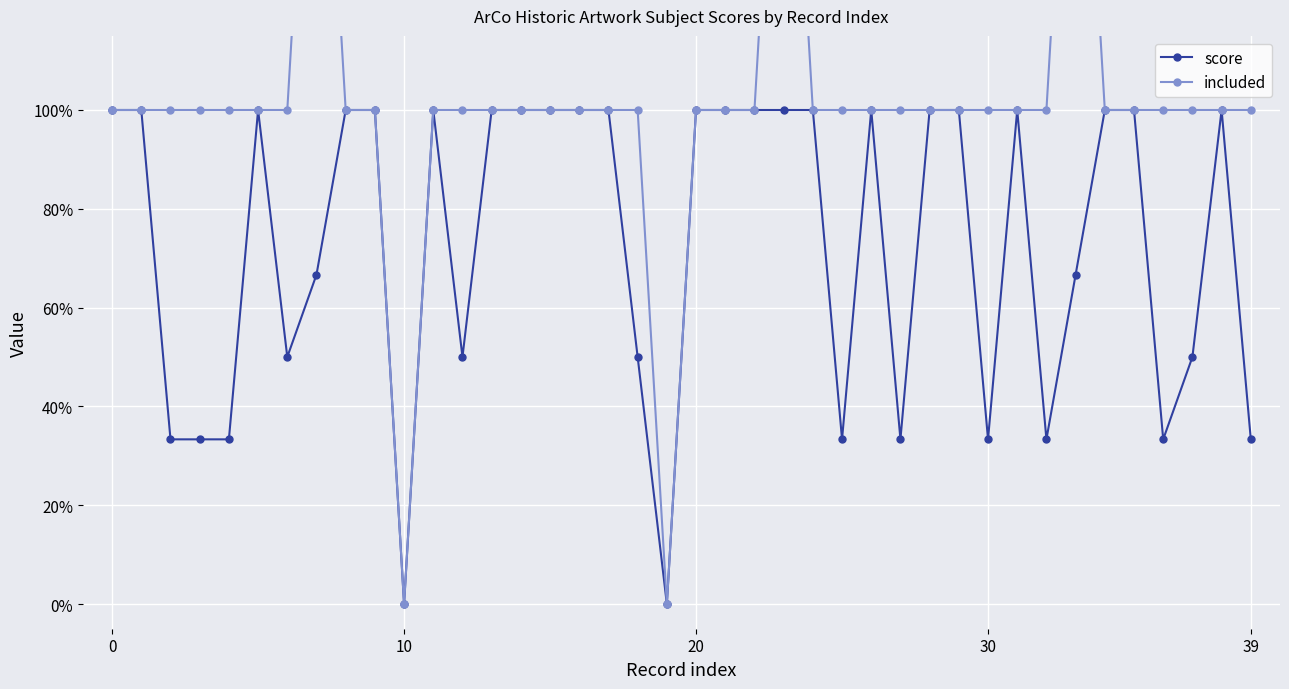

True or false: included and score intersect in this chart.

False